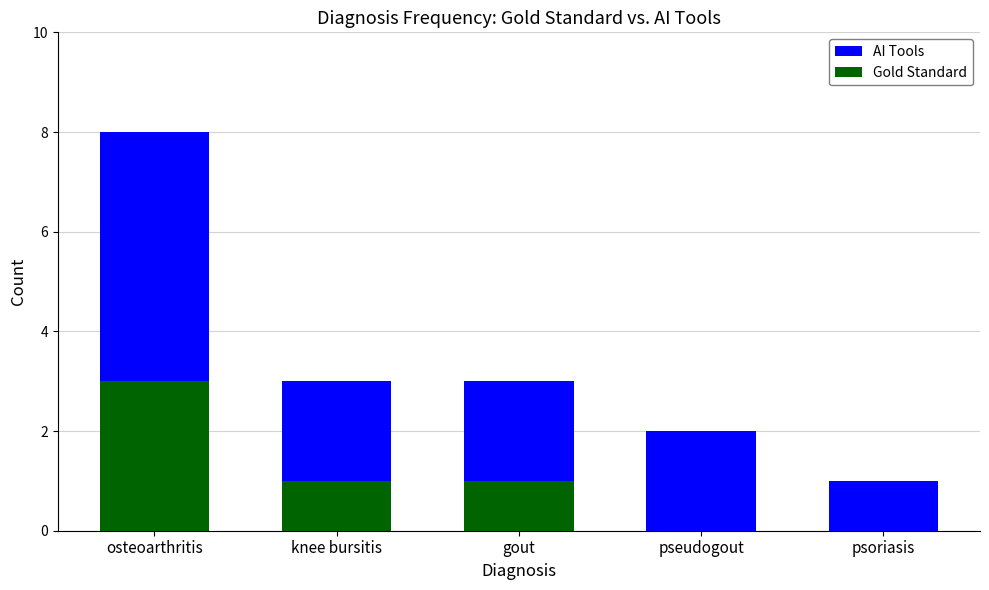

What is the label of the 1st bar from the left?

osteoarthritis